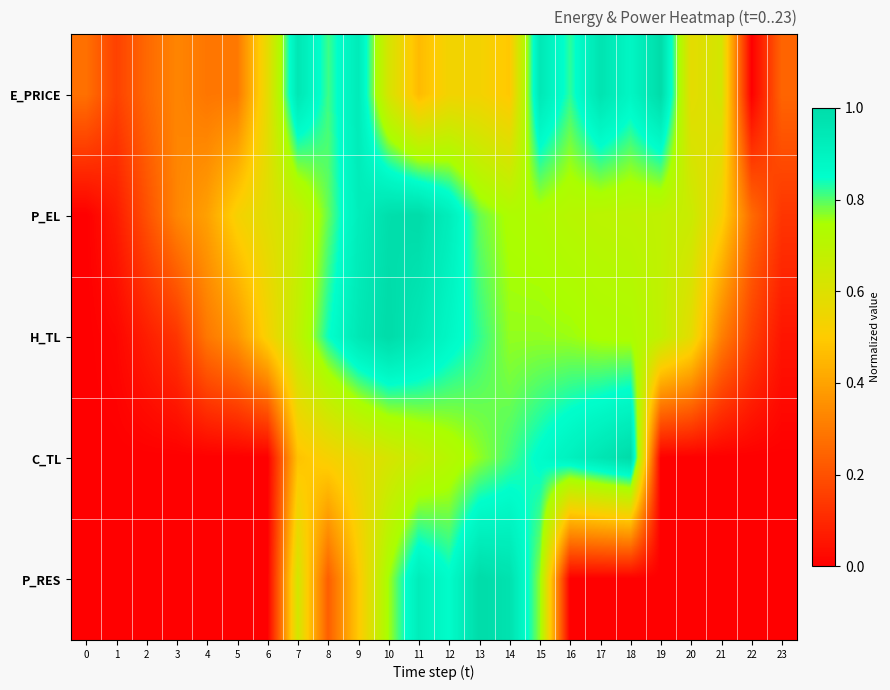

Reading right to left, what are all the values shown in this chart?

E_PRICE: 23=0.2	22=0.0	21=0.6	20=0.6	19=1.0	18=0.9	17=1.0	16=0.8	15=0.9	14=0.5	13=0.5	12=0.5	11=0.5	10=0.6	9=0.9	8=0.8	7=1.0	6=0.6	5=0.3	4=0.3	3=0.3	2=0.3	1=0.2	0=0.3
P_EL: 23=0.1	22=0.3	21=0.5	20=0.7	19=0.7	18=0.7	17=0.7	16=0.7	15=0.7	14=0.7	13=0.8	12=0.9	11=1.0	10=1.0	9=0.9	8=0.8	7=0.7	6=0.6	5=0.5	4=0.4	3=0.3	2=0.2	1=0.1	0=0.0
H_TL: 23=0.1	22=0.2	21=0.3	20=0.6	19=0.7	18=0.7	17=0.7	16=0.8	15=0.8	14=0.8	13=0.8	12=0.9	11=0.9	10=1.0	9=0.9	8=0.8	7=0.7	6=0.5	5=0.4	4=0.3	3=0.1	2=0.1	1=0.0	0=0.0
C_TL: 23=0.0	22=0.0	21=0.0	20=0.0	19=0.0	18=1.0	17=1.0	16=0.9	15=0.9	14=0.8	13=0.8	12=0.7	11=0.7	10=0.6	9=0.6	8=0.5	7=0.5	6=0.0	5=0.0	4=0.0	3=0.0	2=0.0	1=0.0	0=0.0
P_RES: 23=0.0	22=0.0	21=0.0	20=0.0	19=0.0	18=0.0	17=0.0	16=0.0	15=0.8	14=1.0	13=1.0	12=0.9	11=0.9	10=0.8	9=0.5	8=0.2	7=0.6	6=0.0	5=0.0	4=0.0	3=0.0	2=0.0	1=0.0	0=0.0